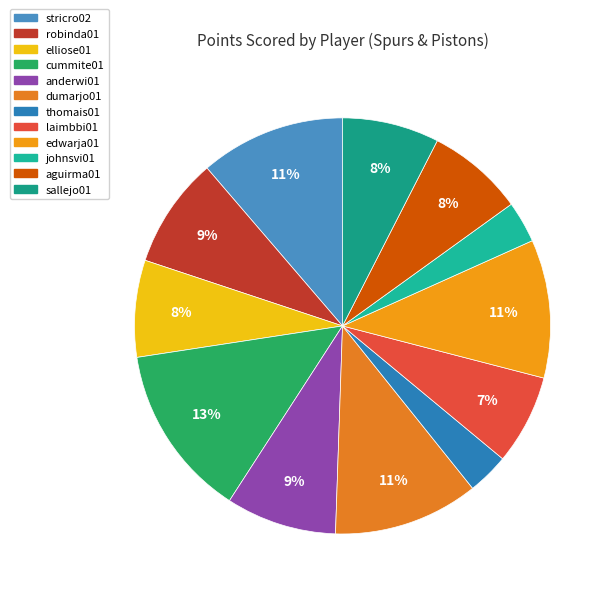

Is it true that thomais01 is 1% of the pie?

False